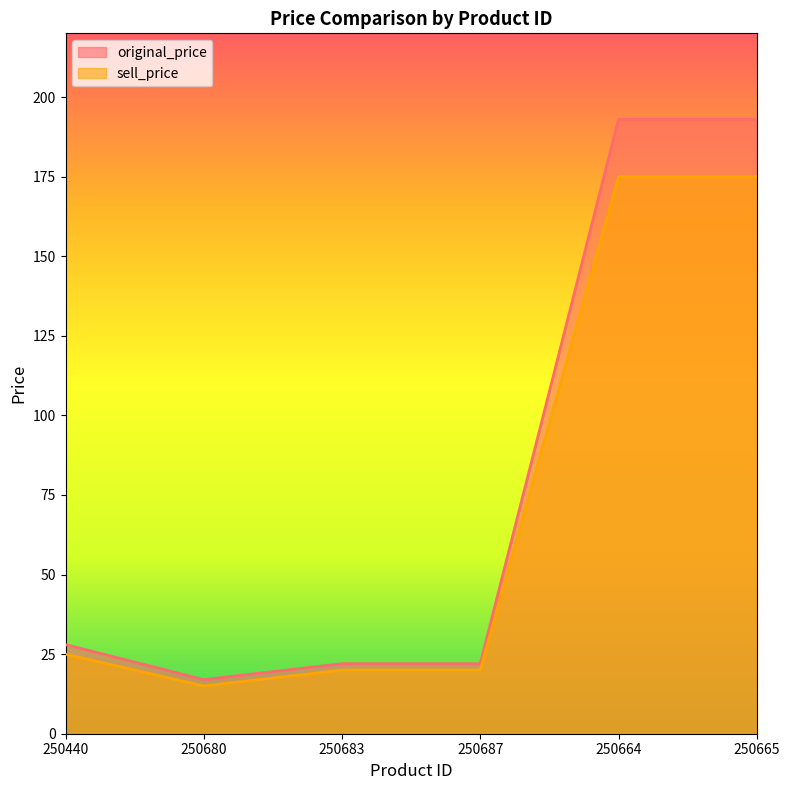

True or false: sell_price and original_price cross at least once.

False